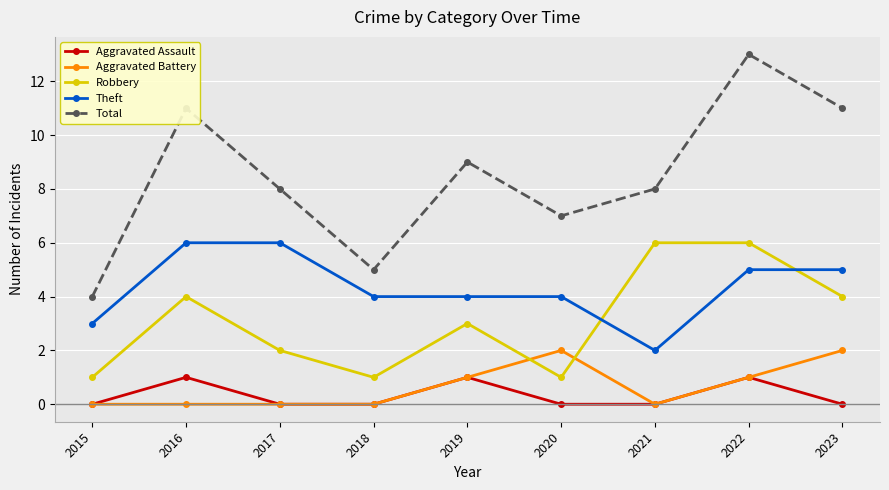

What is the value of the Total point at the 5th from the left?

9